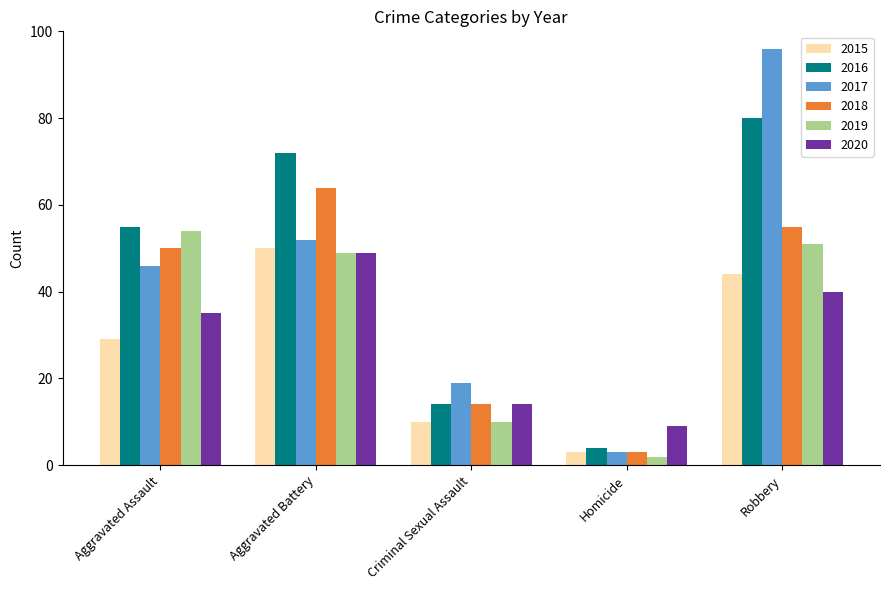

At how many categories does at least one series exceed 92?

1